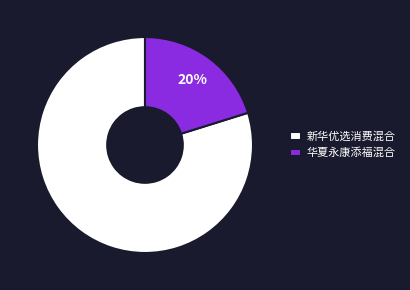

What is the largest slice in the pie chart?

新华优选消费混合